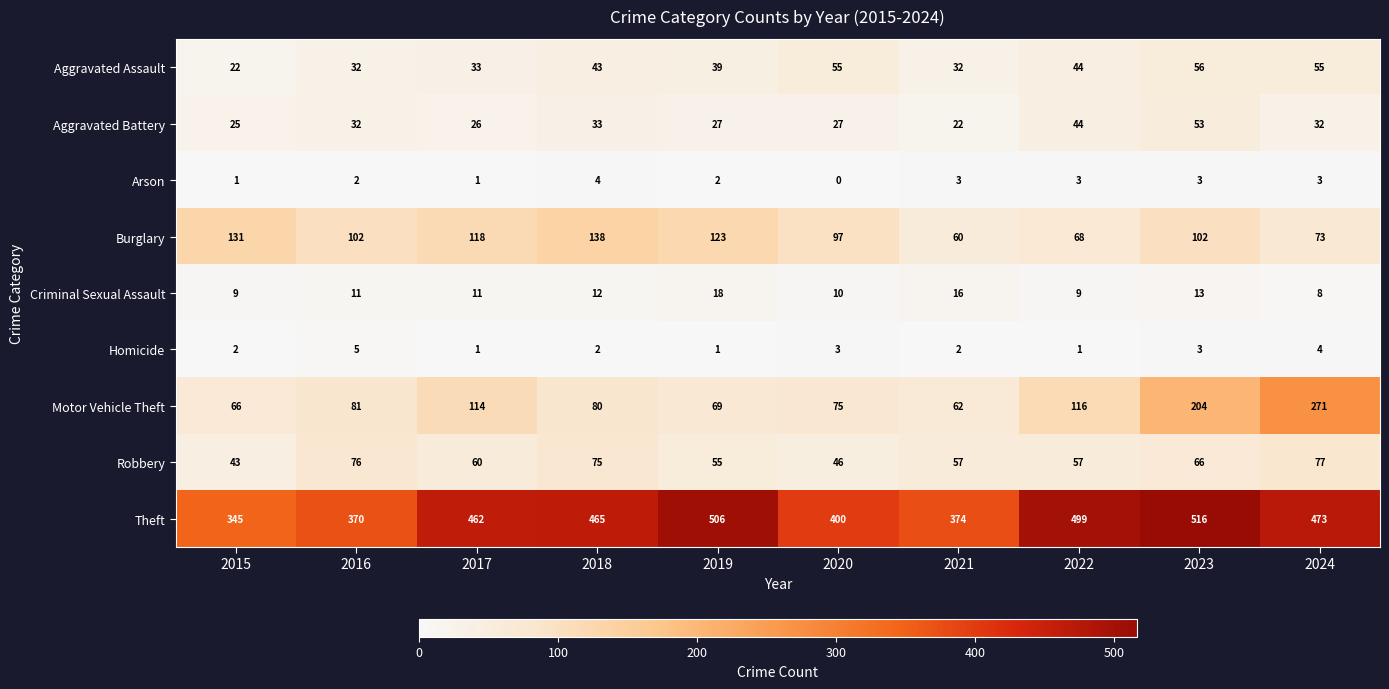

How many data points does each series have?

10